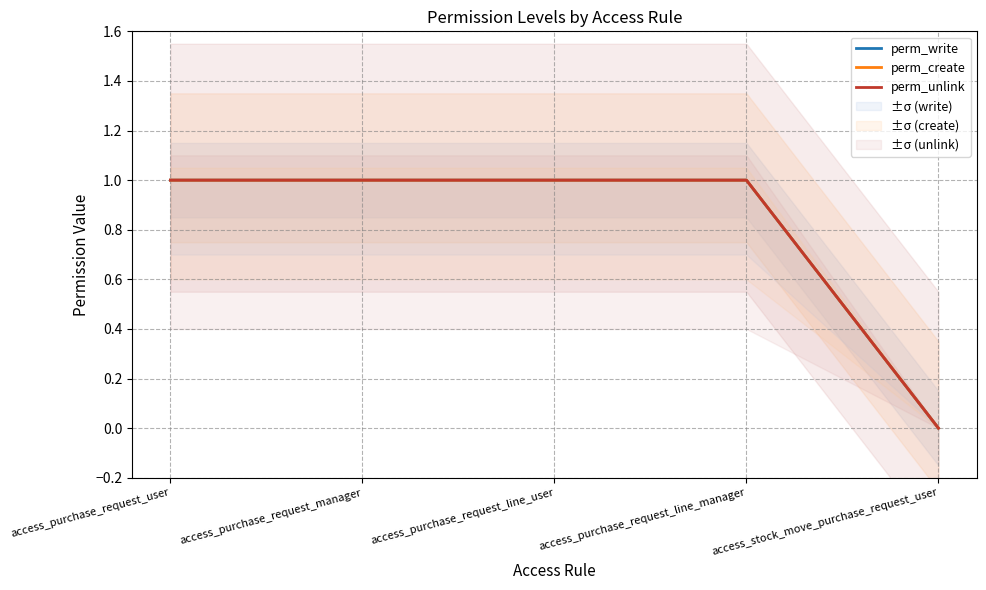

What position from the left is access_purchase_request_line_manager?

4